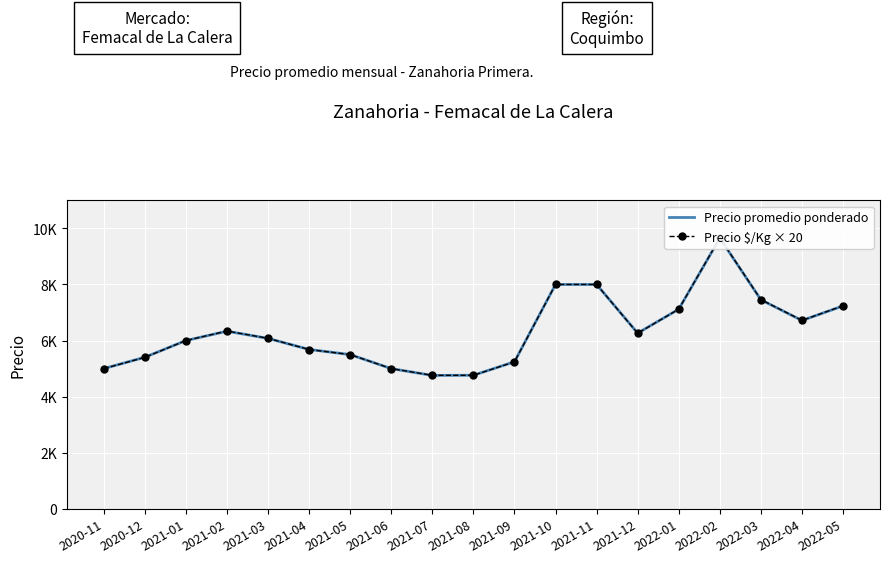

Rank the series by their maximum value, from highest to lowest.

Precio $/Kg × 20, Precio promedio ponderado